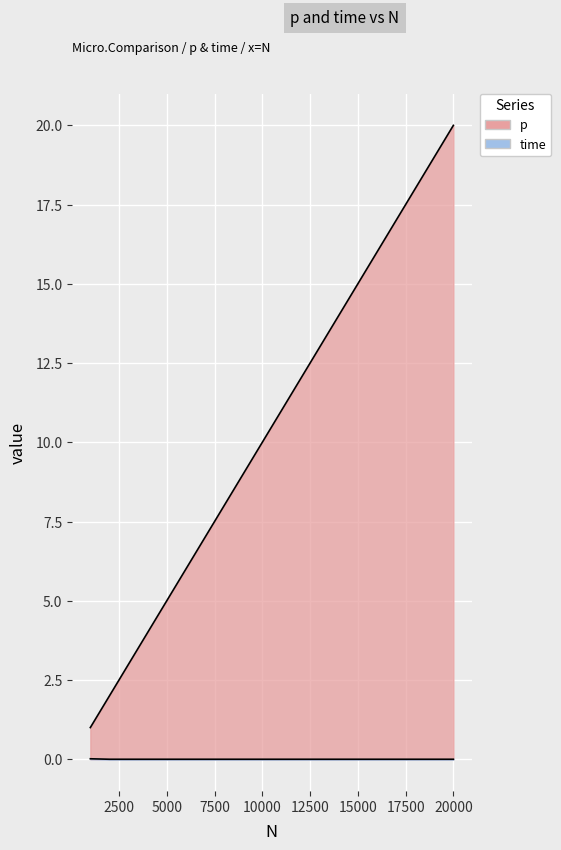

What is the difference between the highest and lowest values at 2000?

2.0